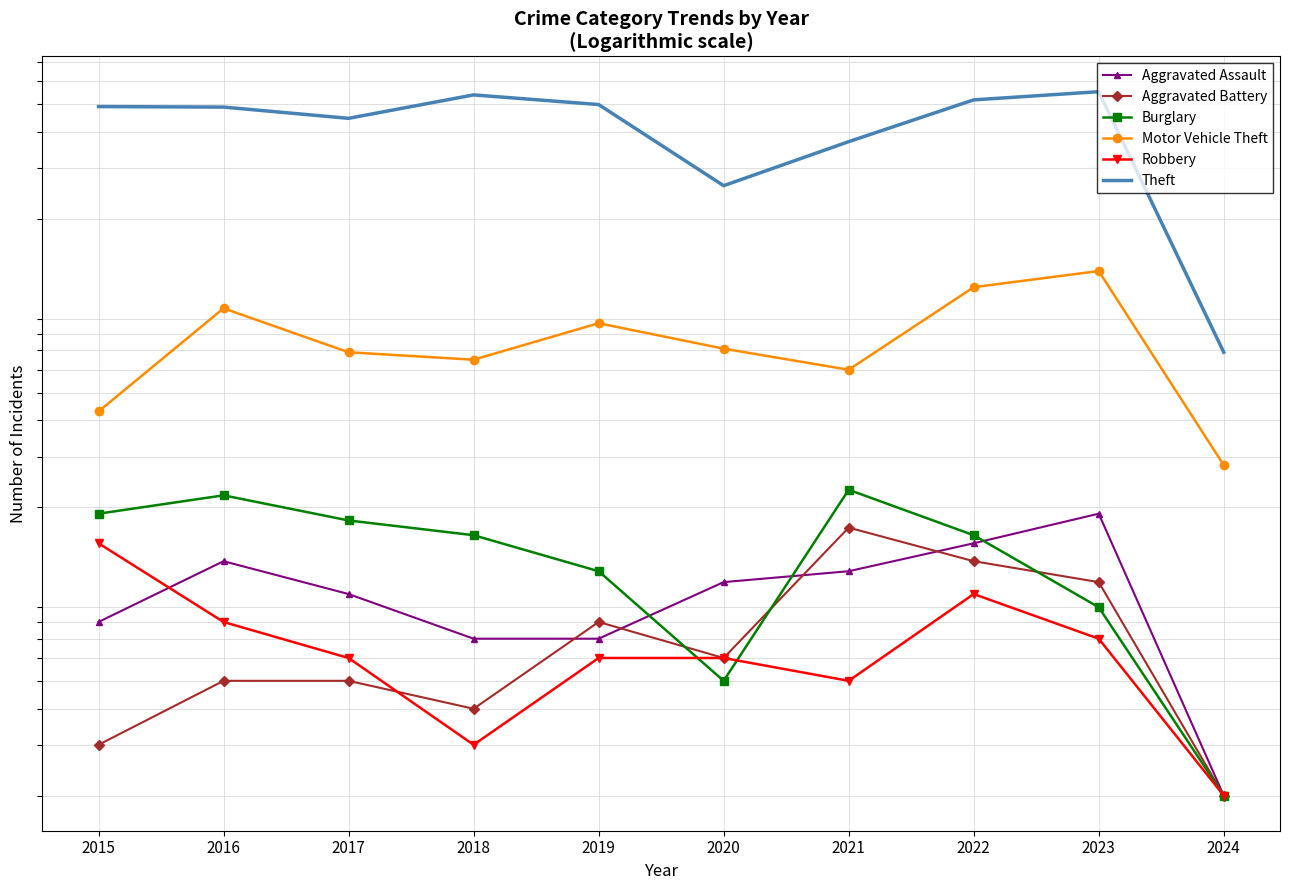

Reading right to left, extract all data points from this chart.

Aggravated Assault: 2024=2	2023=19	2022=15	2021=12	2020=11	2019=7	2018=7	2017=10	2016=13	2015=8
Aggravated Battery: 2024=2	2023=11	2022=13	2021=17	2020=6	2019=8	2018=4	2017=5	2016=5	2015=3
Burglary: 2024=2	2023=9	2022=16	2021=23	2020=5	2019=12	2018=16	2017=18	2016=22	2015=19
Motor Vehicle Theft: 2024=28	2023=132	2022=116	2021=60	2020=71	2019=87	2018=65	2017=69	2016=98	2015=43
Robbery: 2024=2	2023=7	2022=10	2021=5	2020=6	2019=6	2018=3	2017=6	2016=8	2015=15
Theft: 2024=69	2023=553	2022=518	2021=371	2020=261	2019=499	2018=539	2017=447	2016=489	2015=491